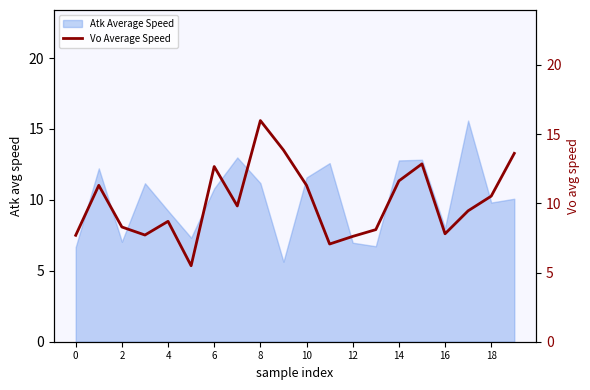

What is the maximum value for Atk Average Speed?

15.6